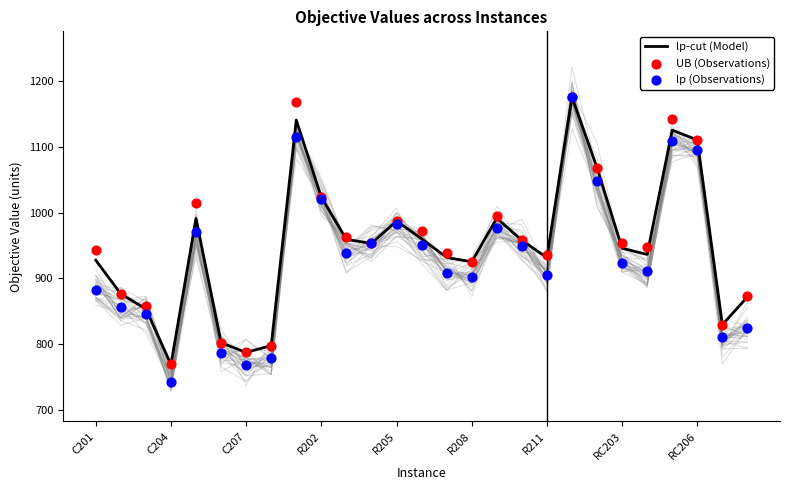

At which category is the sum across all series the highest?

19